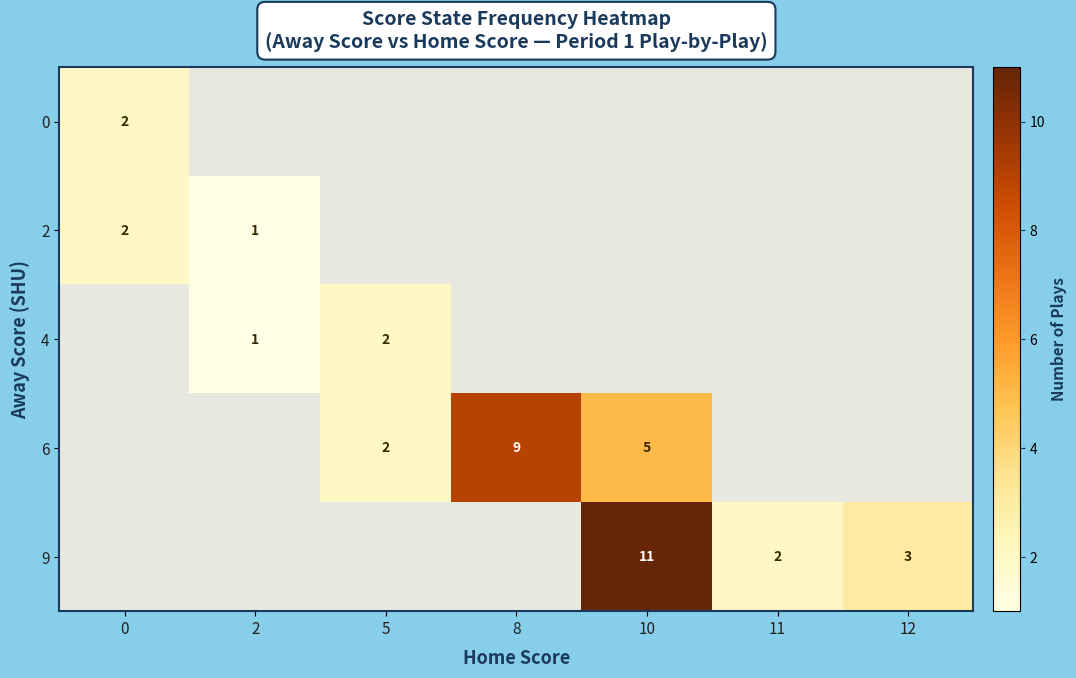

What is the difference between the 9 values at 10 and 12?

8